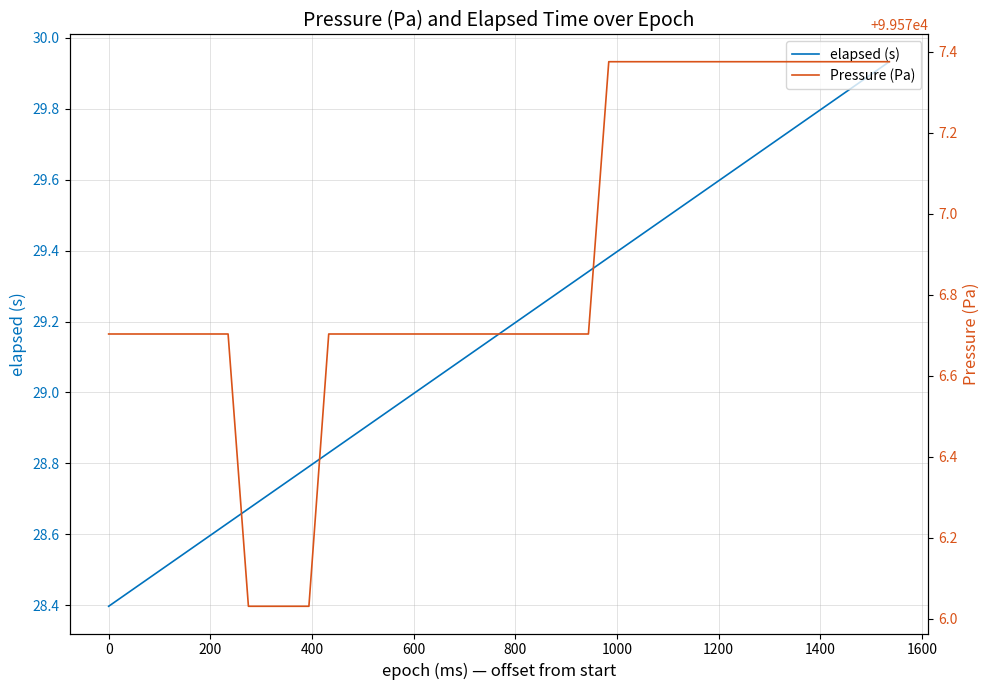

True or false: Pressure (Pa) has a value of 164214.8 at 32.

False